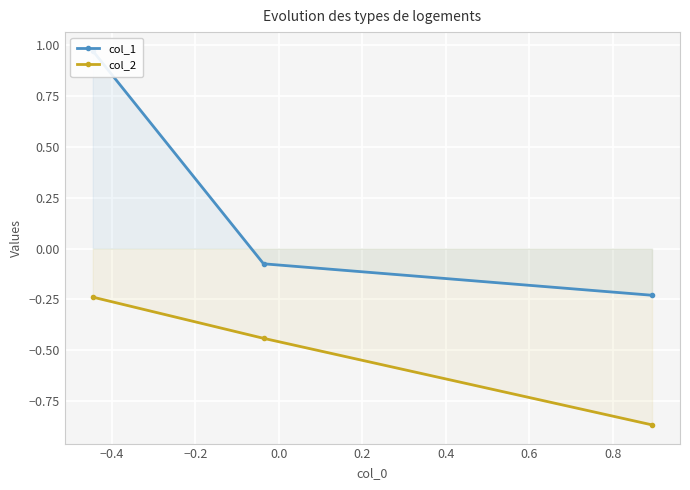

What is the maximum value shown in the chart?

1.0